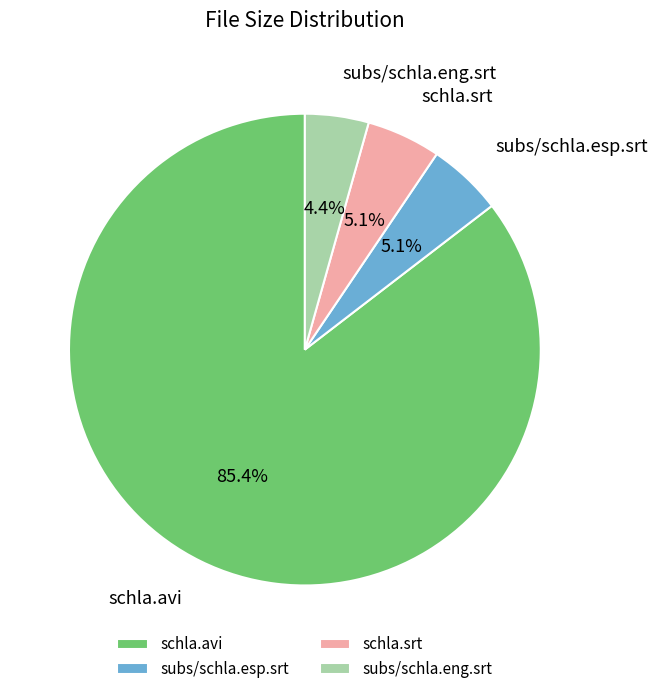

To the nearest percent, what is the difference between the subs/schla.eng.srt and schla.avi slice percentages?

81%